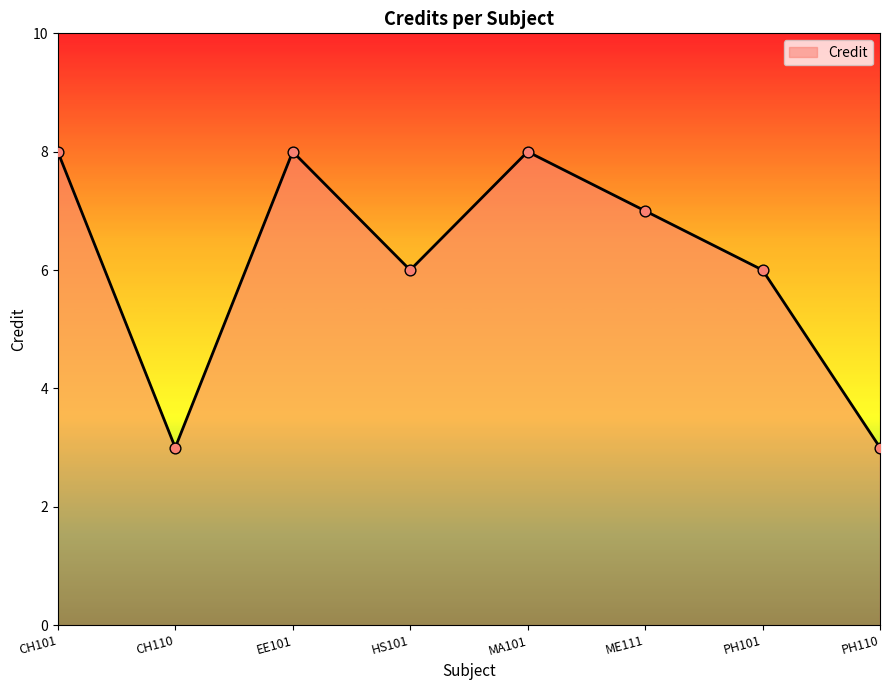

What is the ratio of the value at CH101 to the value at PH110?

2.7